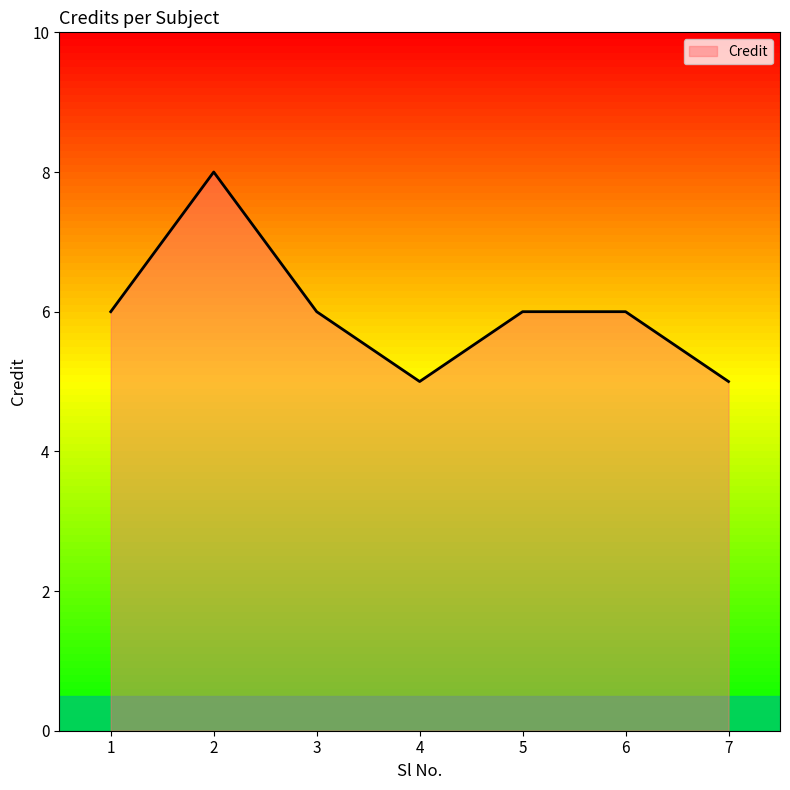

True or false: the data shows 5 at 4.

True